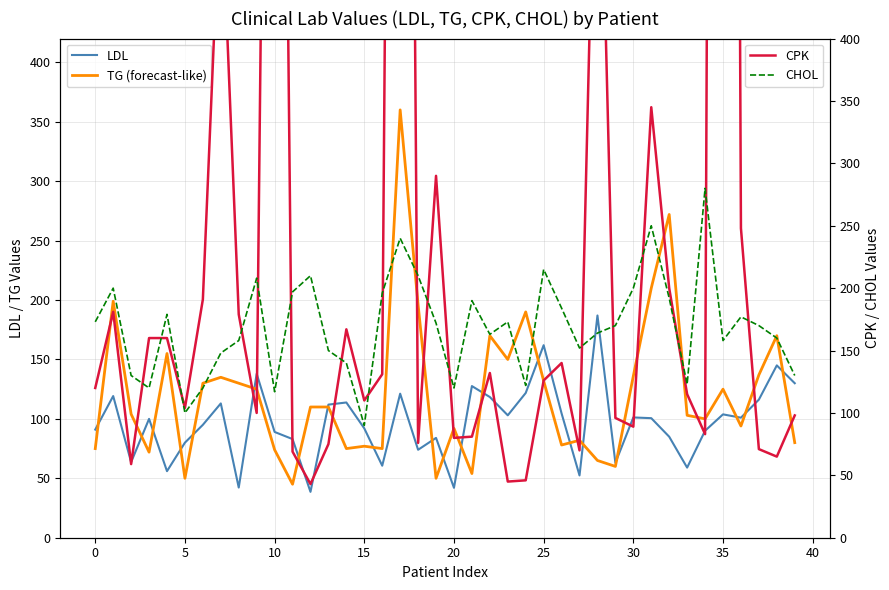

How many interior local valleys does the LDL series have?

12